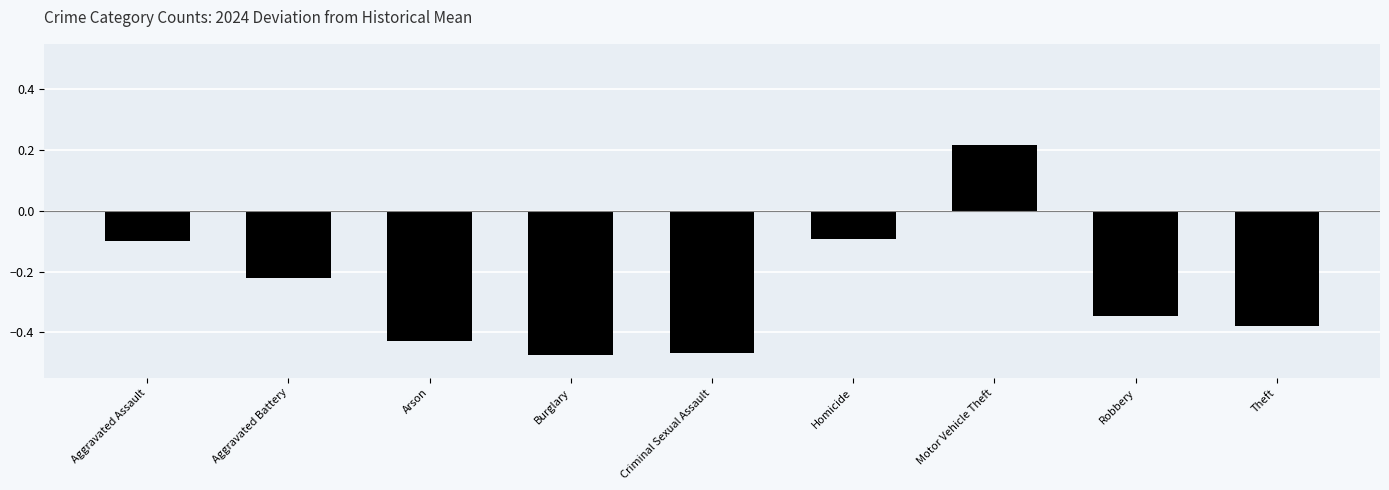

Which label corresponds to the largest value in the chart?

Motor Vehicle Theft